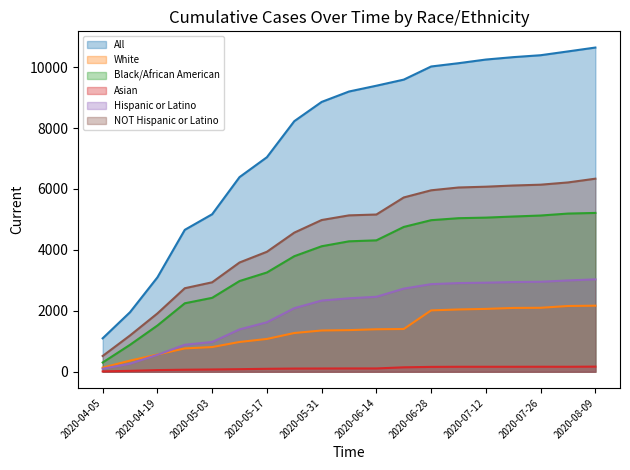

Reading left to right, extract all data points from this chart.

All: 1097	1955	3098	4658	5170	6389	7042	8225	8857	9199	9389	9589	10020	10128	10248	10327	10390	10515	10642
White: 135	365	565	765	810	977	1076	1271	1354	1366	1394	1403	2014	2044	2063	2094	2099	2158	2168
Black/African American: 303	884	1517	2247	2426	2977	3258	3792	4119	4281	4313	4753	4975	5040	5059	5095	5128	5192	5213
Asian: 12	29	54	66	74	84	96	104	106	108	108	145	159	163	163	163	164	163	168
Hispanic or Latino: 98	263	555	886	976	1389	1624	2086	2336	2411	2460	2728	2875	2910	2923	2944	2953	2997	3032
NOT Hispanic or Latino: 517	1191	1914	2741	2936	3586	3938	4566	4980	5133	5161	5721	5956	6048	6074	6113	6140	6214	6337